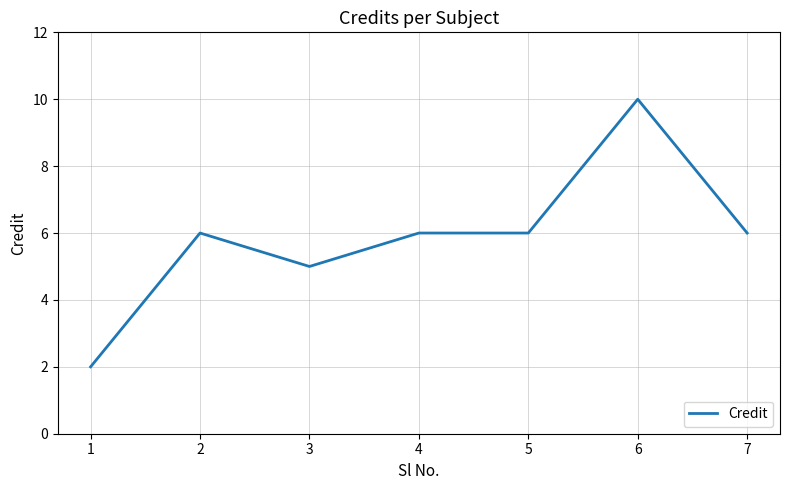

Reading left to right, what are all the values shown in this chart?

2	6	5	6	6	10	6